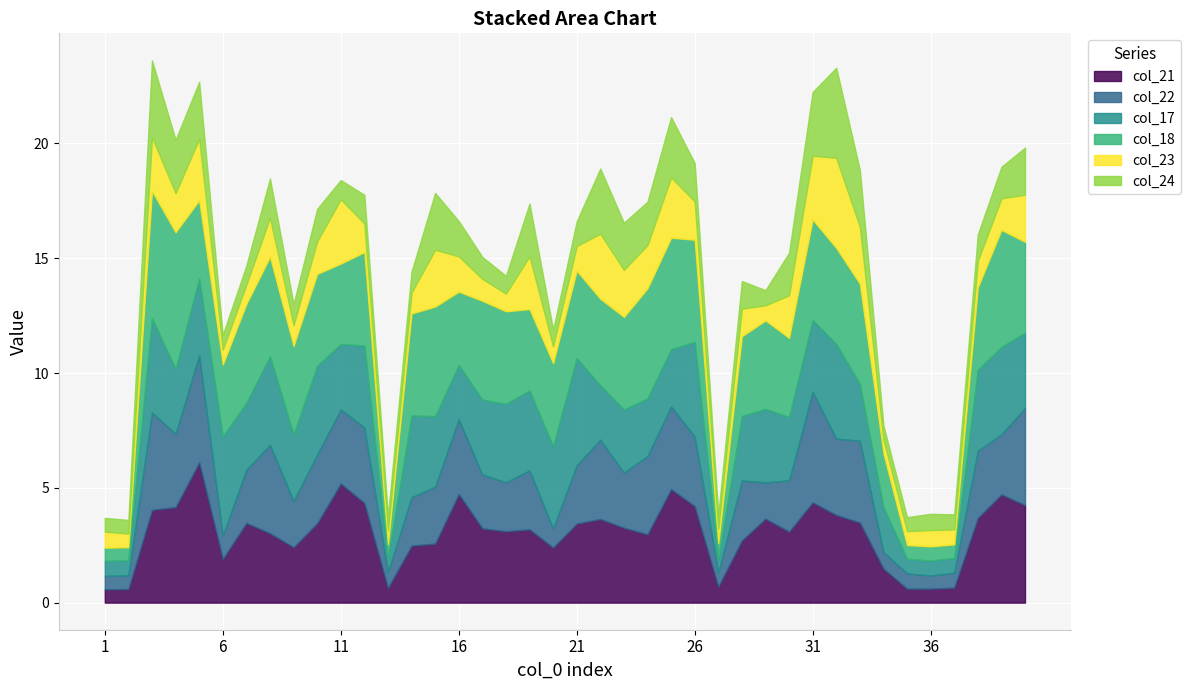

At 2, list the series in order from smallest to largest.

col_18, col_21, col_23, col_24, col_22, col_17